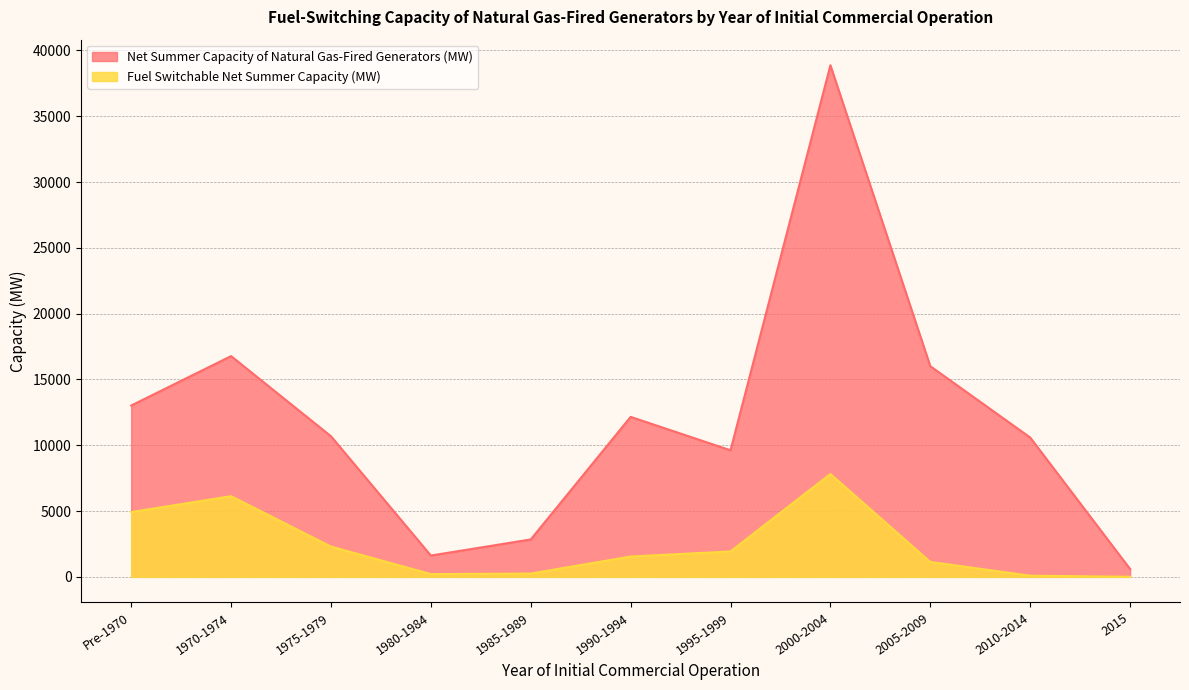

Reading left to right, transcribe all the data shown in this chart.

Net Summer Capacity of Natural Gas-Fired Generators (MW): Pre-1970=13016.4	1970-1974=16772.9	1975-1979=10685.0	1980-1984=1621.3	1985-1989=2842.1	1990-1994=12156.2	1995-1999=9617.8	2000-2004=38870.8	2005-2009=16007.7	2010-2014=10588.4	2015=601.0
Fuel Switchable Net Summer Capacity (MW): Pre-1970=4924.1	1970-1974=6131.3	1975-1979=2302.8	1980-1984=210.5	1985-1989=251.5	1990-1994=1546.4	1995-1999=1931.5	2000-2004=7817.8	2005-2009=1132.9	2010-2014=89.8	2015=5.6